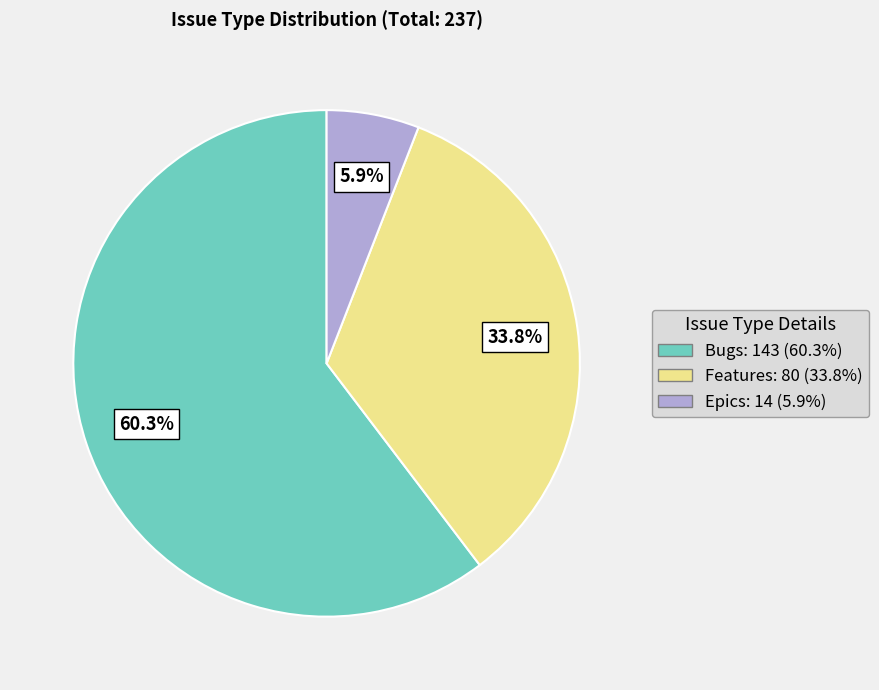

Is it true that Features is 42% of the pie?

False